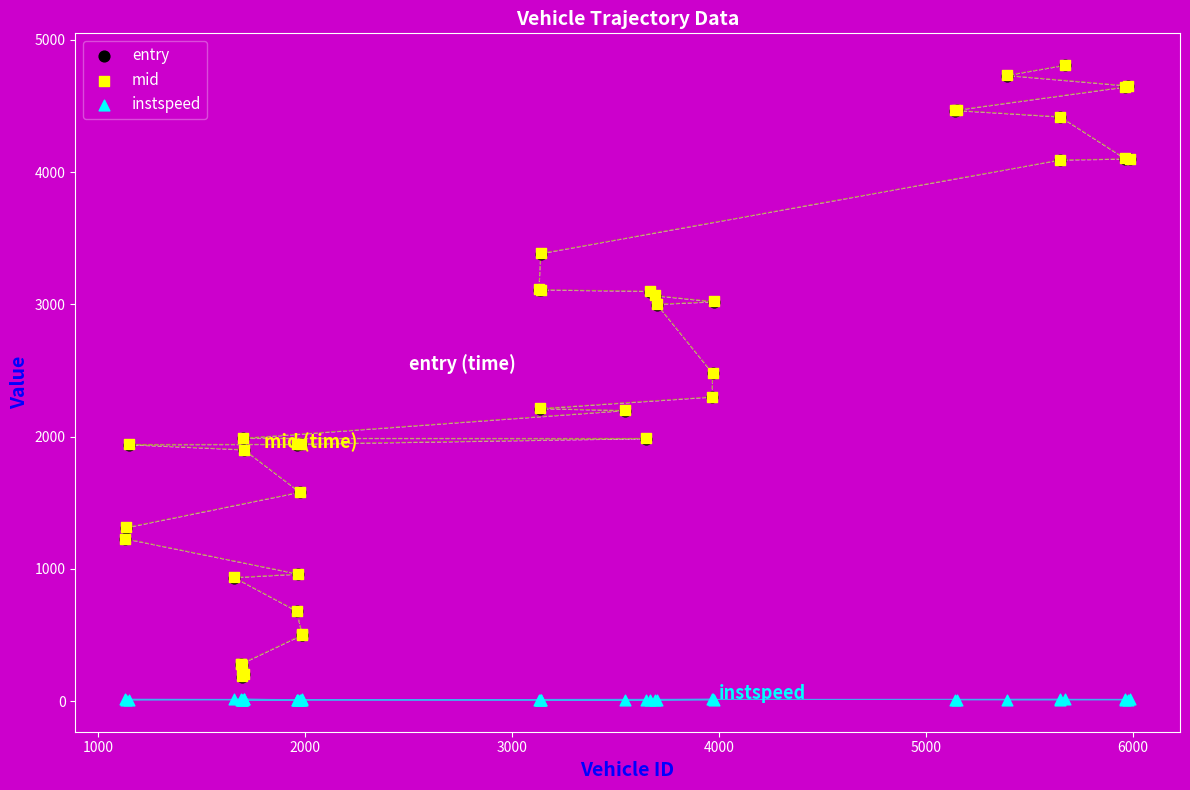

Which series reaches the minimum Y coordinate?

instspeed